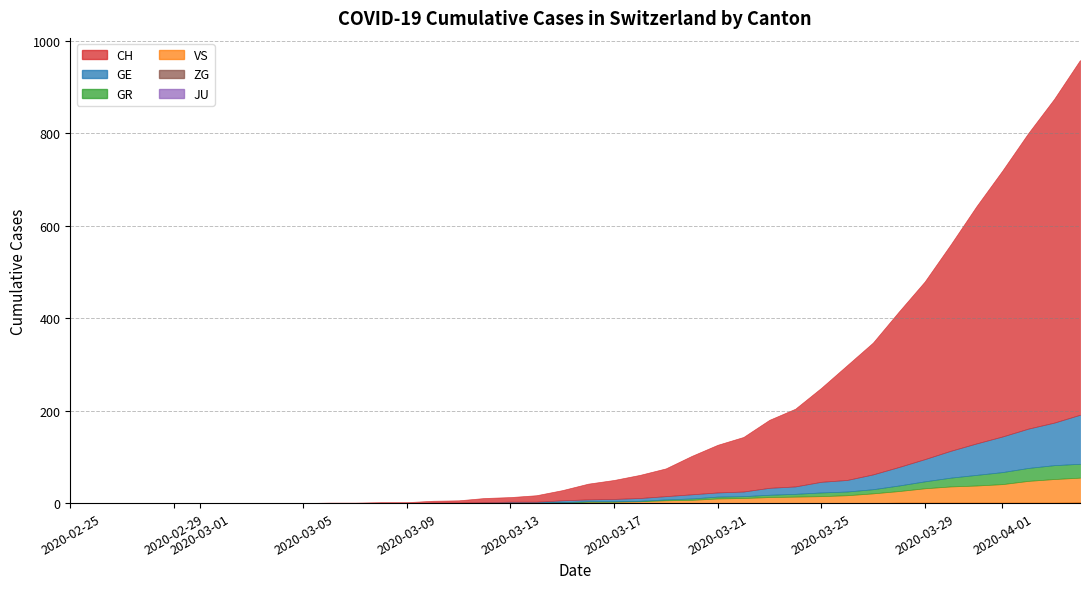

What are all the series names shown in the legend?

CH, GE, GR, JU, VS, ZG